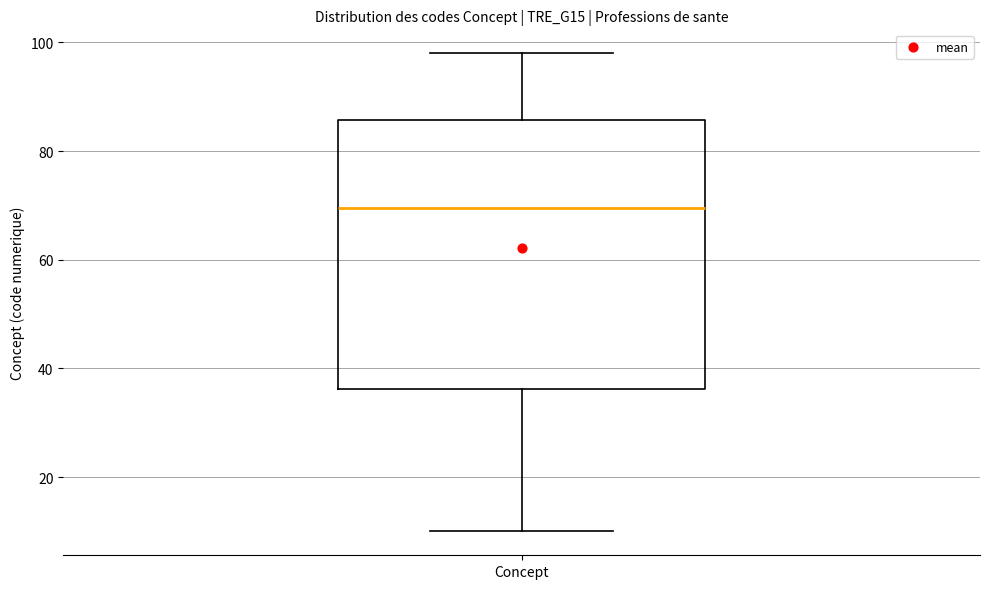

Transcribe this box plot: give where the median line is, the range the box spans, and where the two whiskers end, as read against the y-axis. The values are not printed on the chart, so give them approximately, as read against the axis.

median 70, box 36 to 86, whiskers 10 to 98